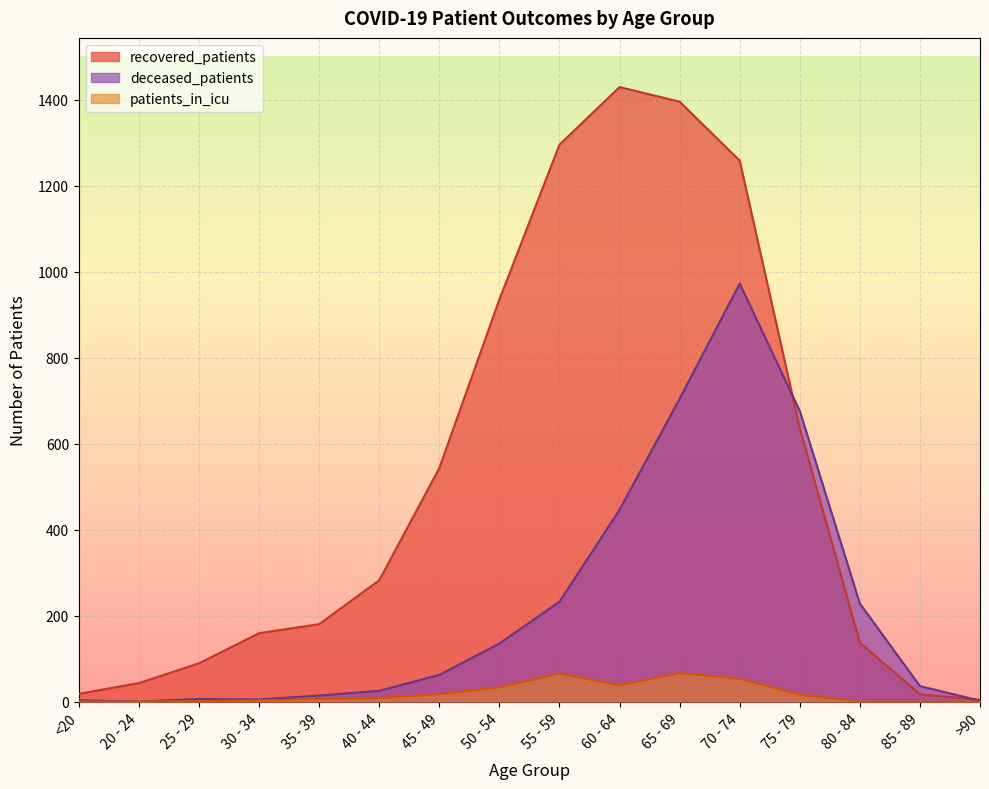

What is the label of the 7th point from the right?

60 - 64